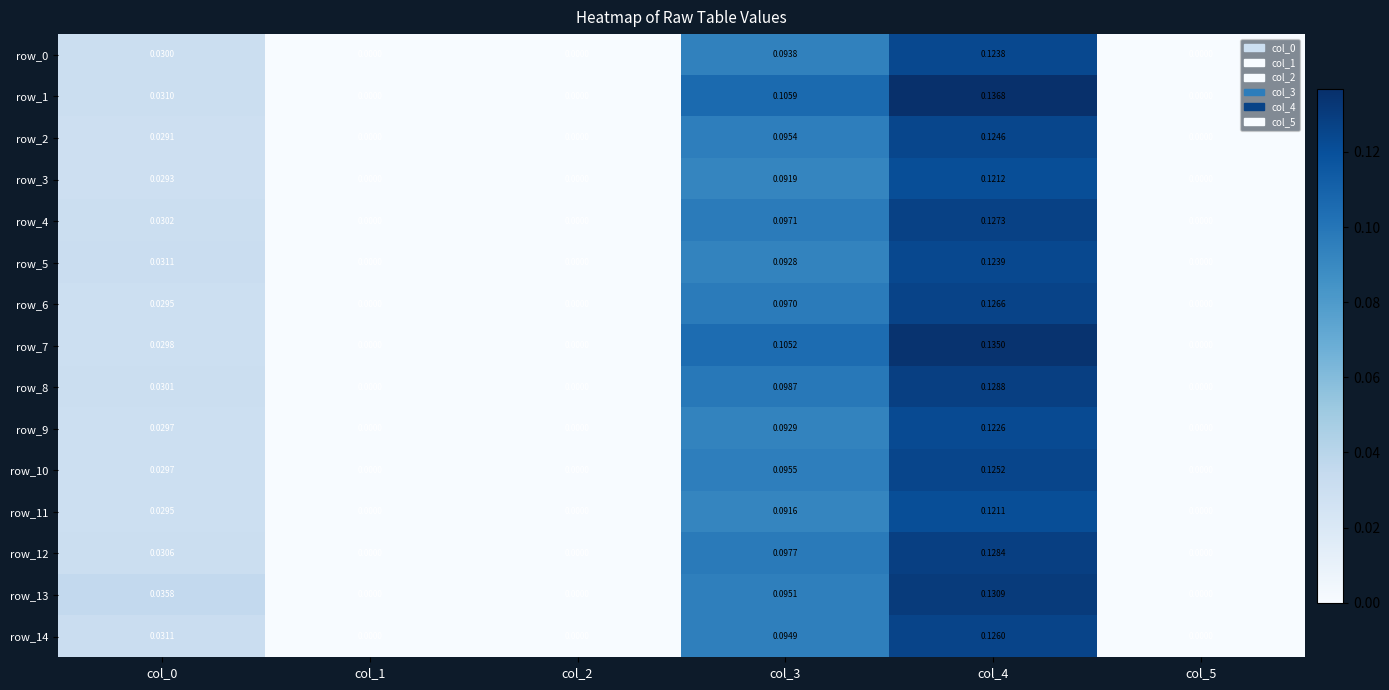

Rank the categories by row_1 value from lowest to highest.

col_1, col_2, col_5, col_0, col_3, col_4